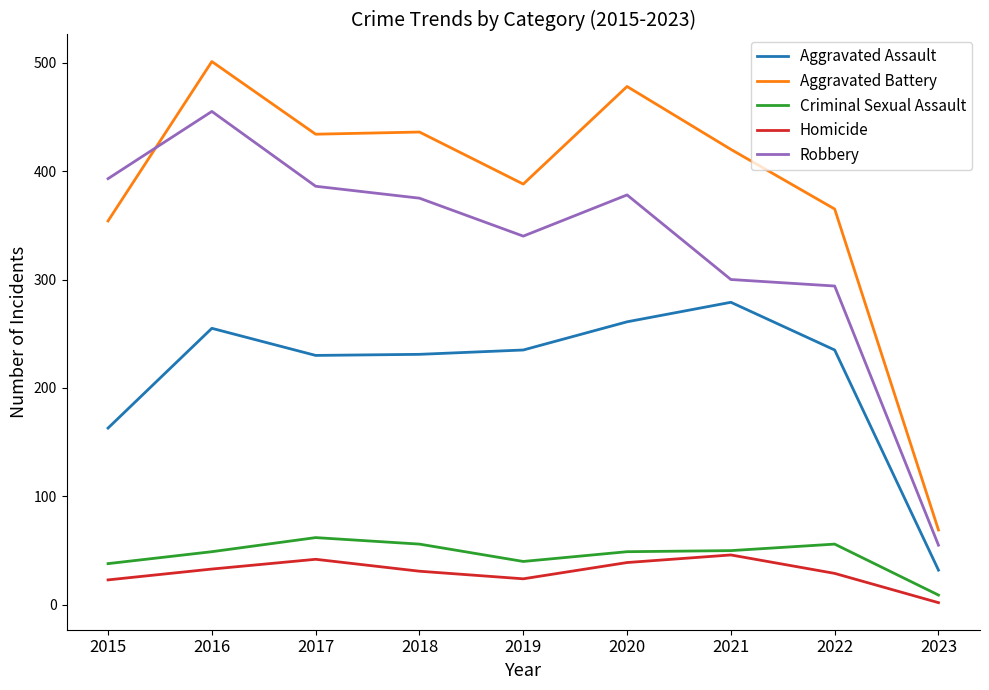

What is the minimum value shown in the chart?

2